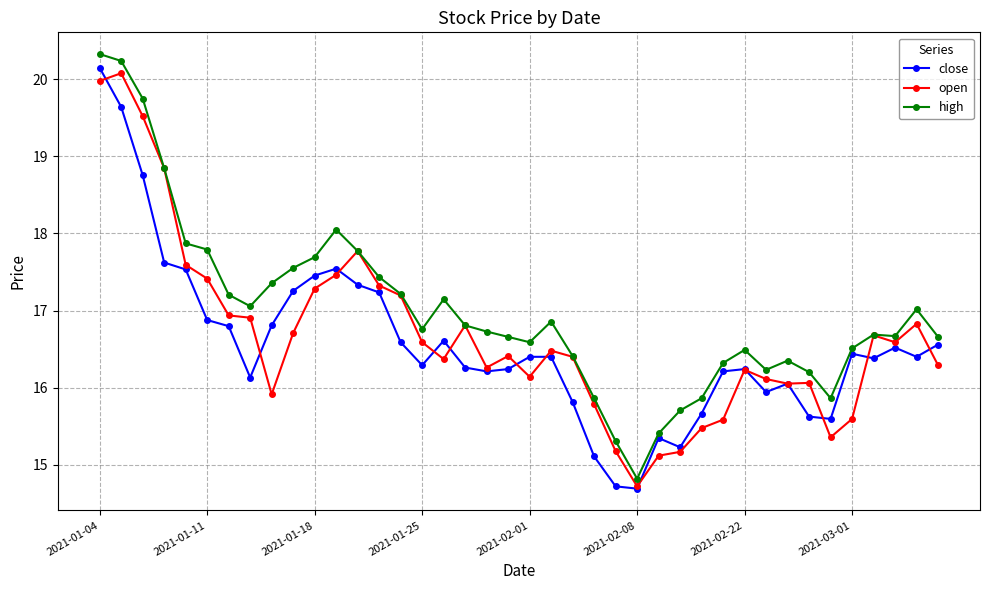

What is the value of the open point at the 11th from the left?

17.3